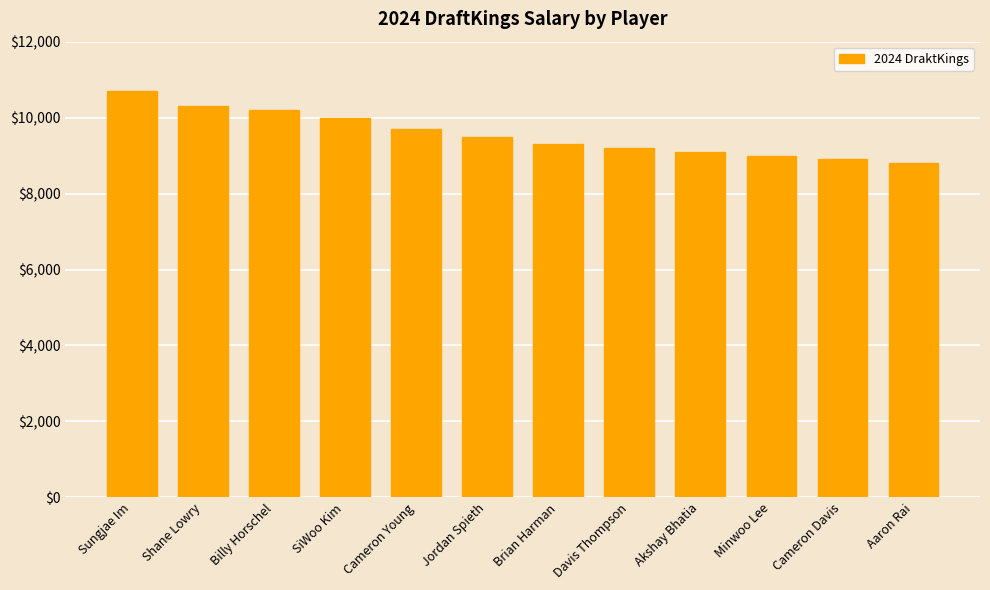

Rank the categories by value from lowest to highest.

Aaron Rai, Cameron Davis, Minwoo Lee, Akshay Bhatia, Davis Thompson, Brian Harman, Jordan Spieth, Cameron Young, SiWoo Kim, Billy Horschel, Shane Lowry, Sungjae Im